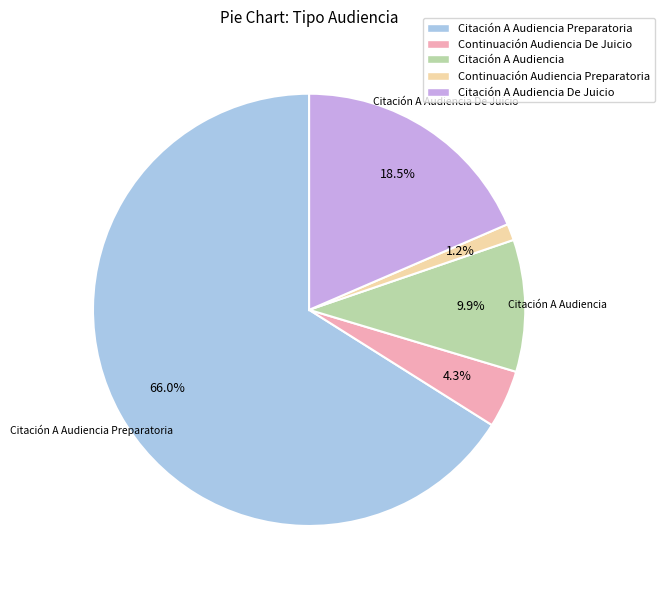

Count the number of slices in the pie.

5